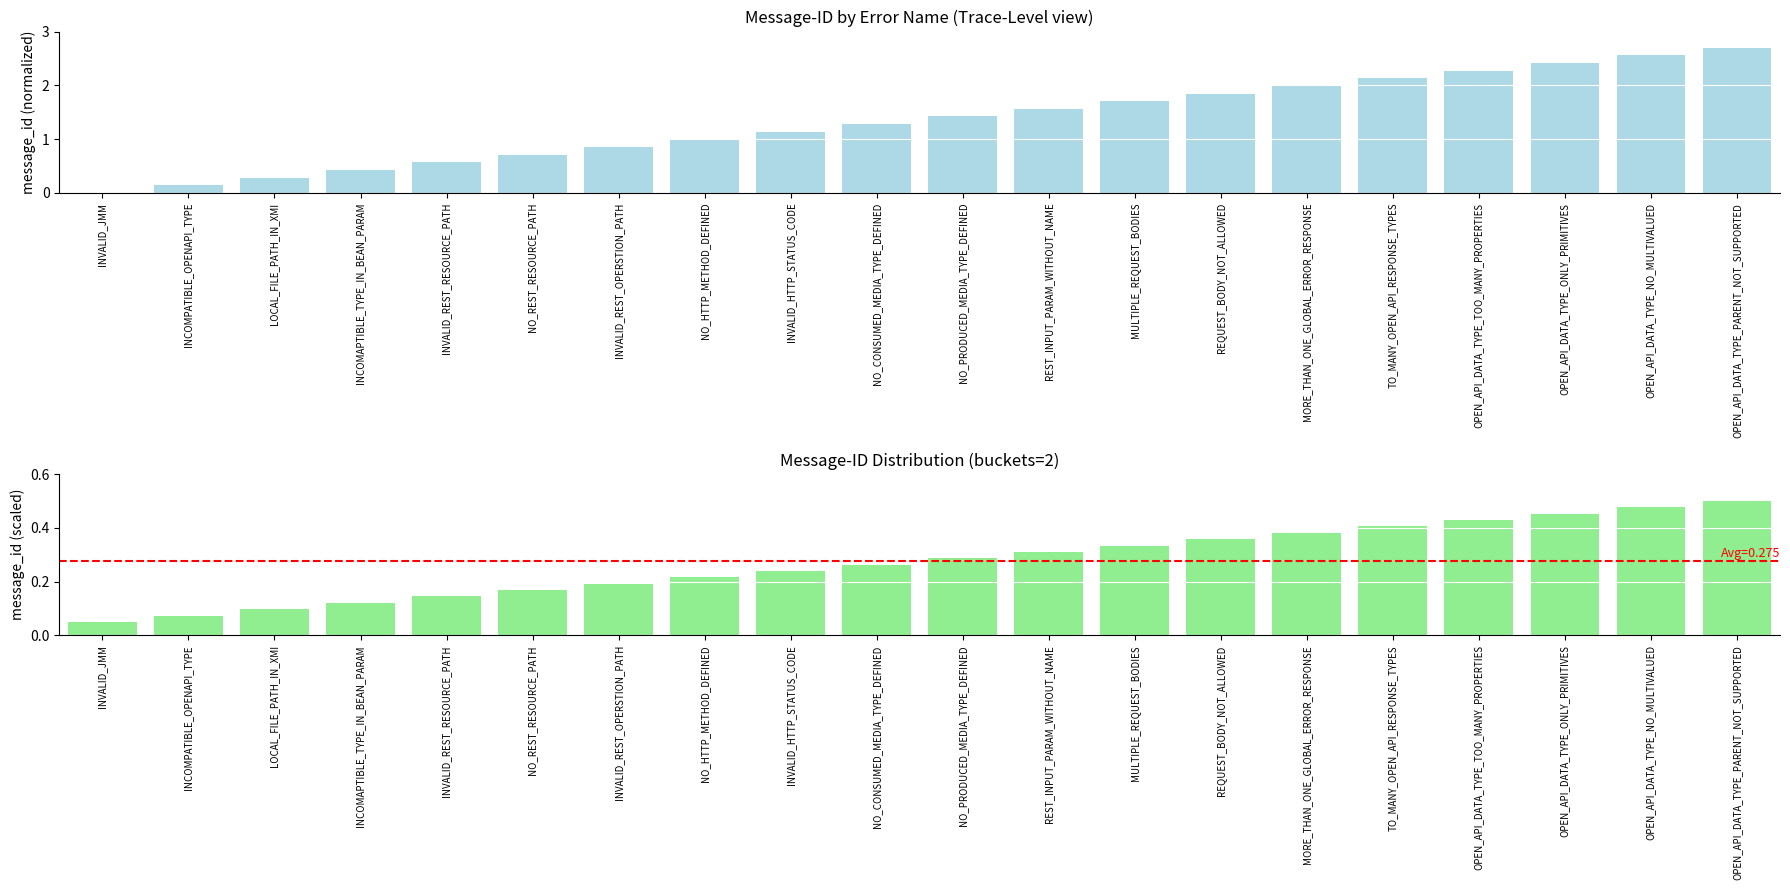

What is the difference between the maximum and second lowest values in the Message-ID series?

2.6